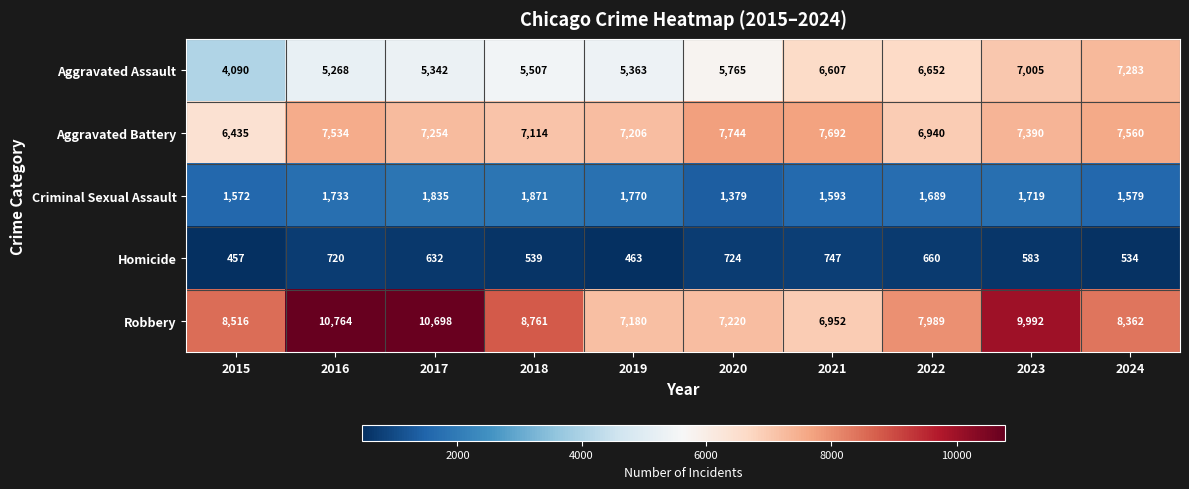

Which label corresponds to the largest value in the chart?

2016